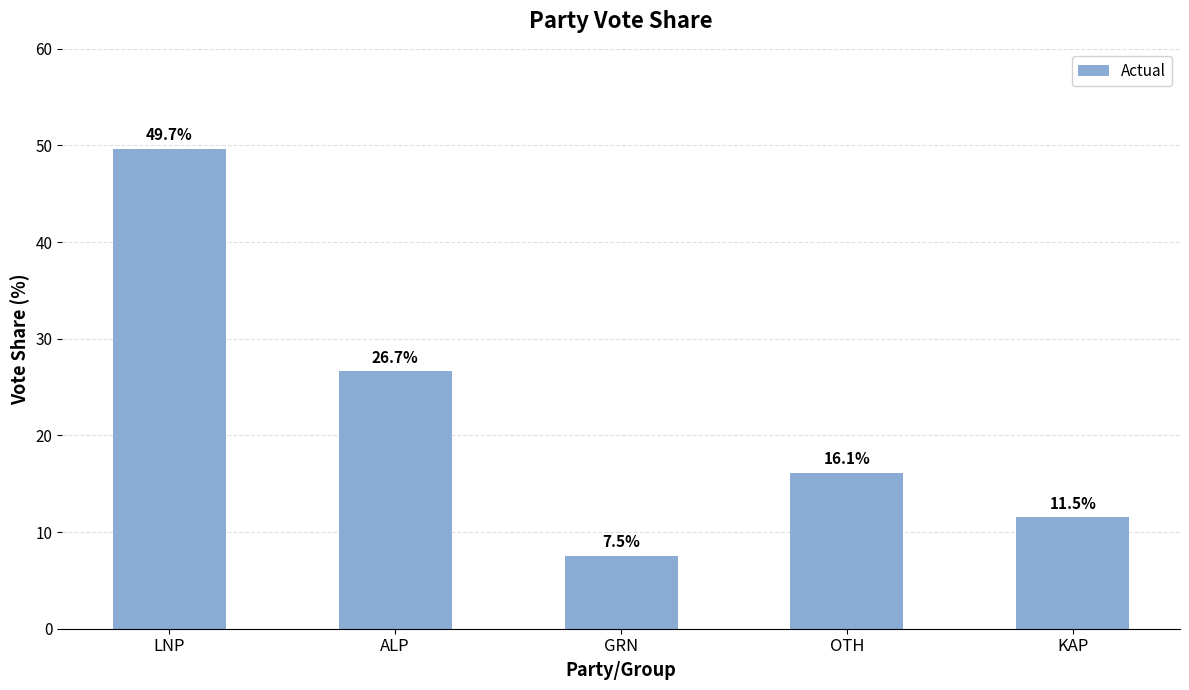

What is the difference between the second highest and second lowest values?

15.1